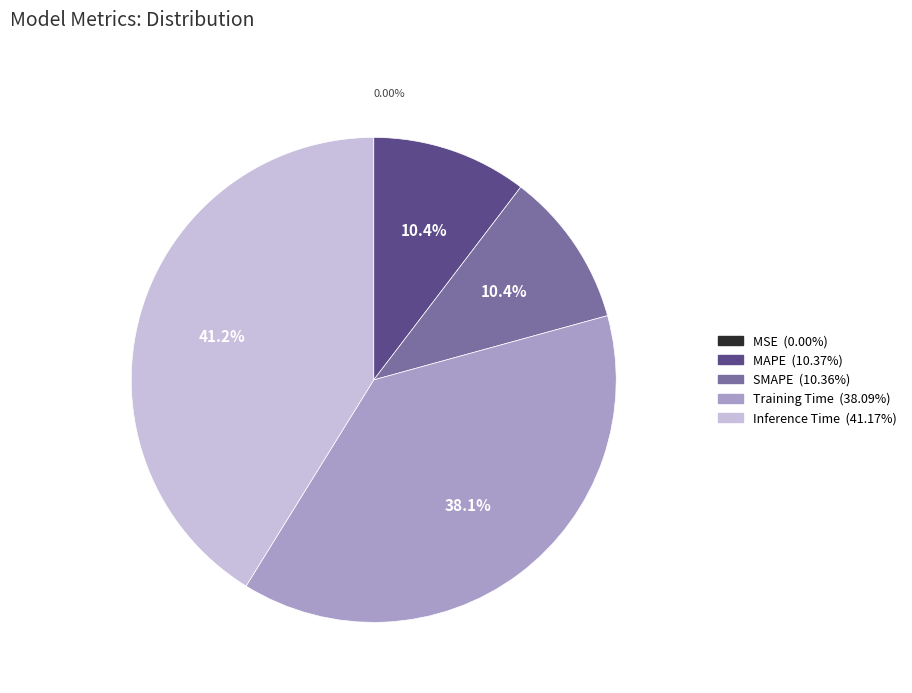

To the nearest percent, what is the difference between the SMAPE and Inference Time slice percentages?

31%